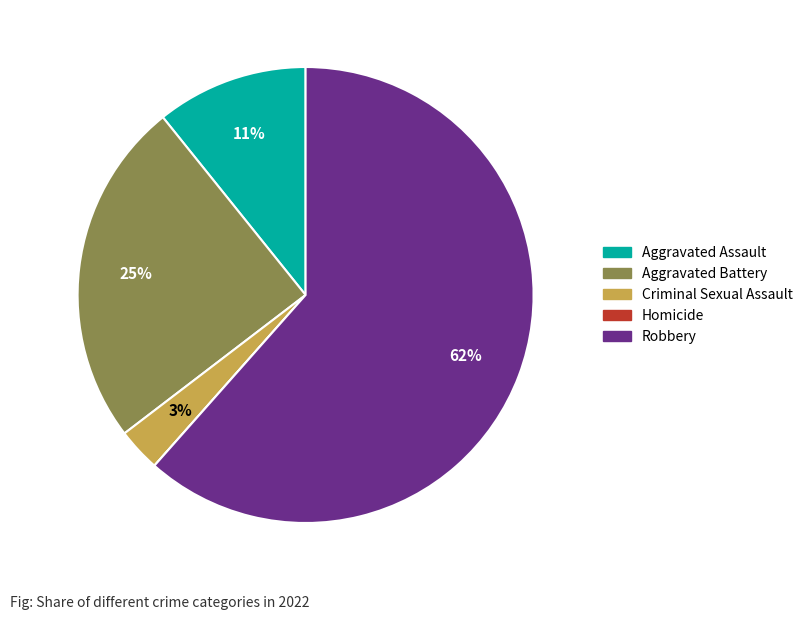

To the nearest percent, what is the average slice percentage?

20%